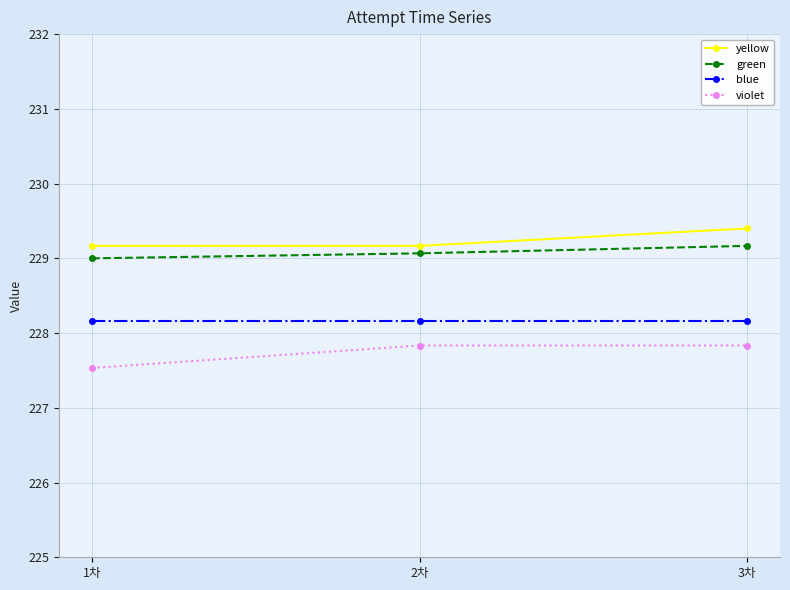

How many data points does each series have?

3